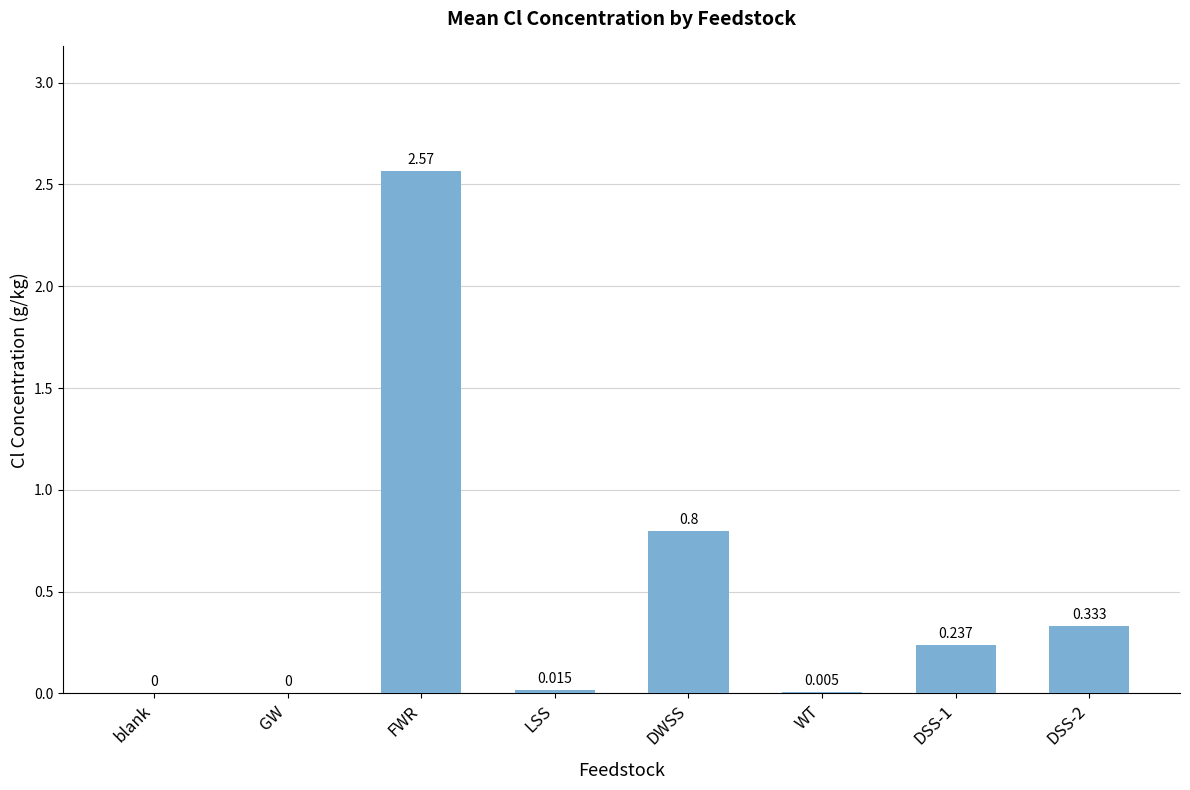

Is it true that the value at FWR is 1.5?

False